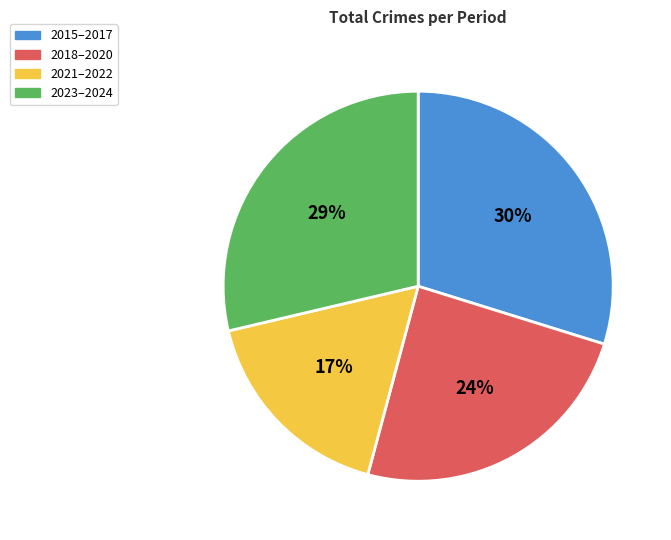

To the nearest percent, what is the difference between the largest and smallest slice percentages?

13%